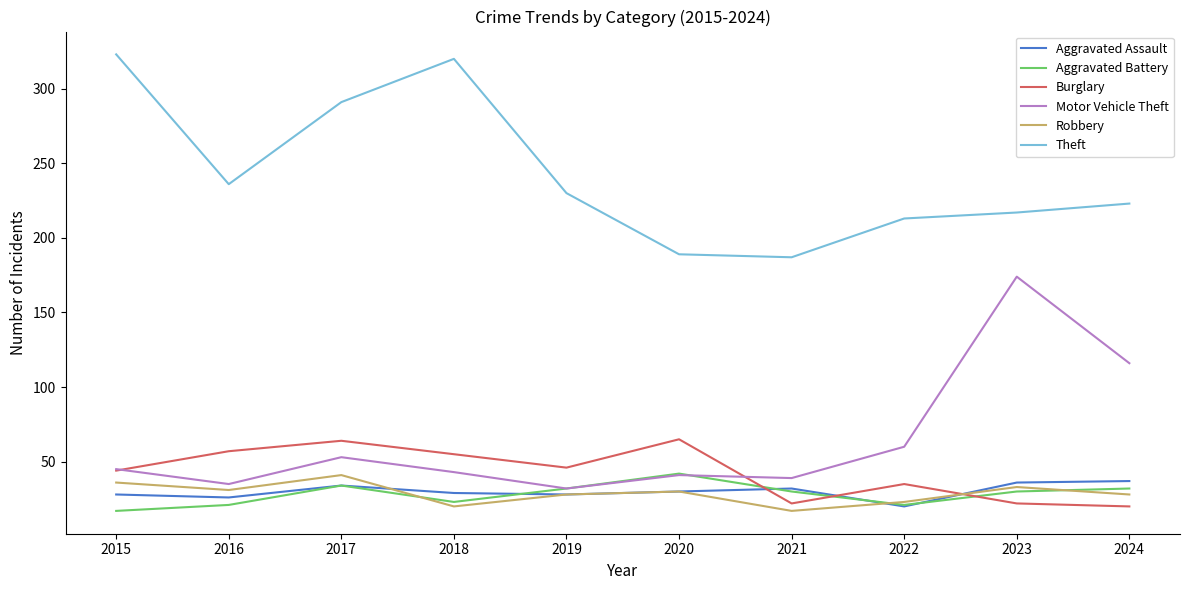

True or false: Motor Vehicle Theft has a value of 62 at 2021.

False